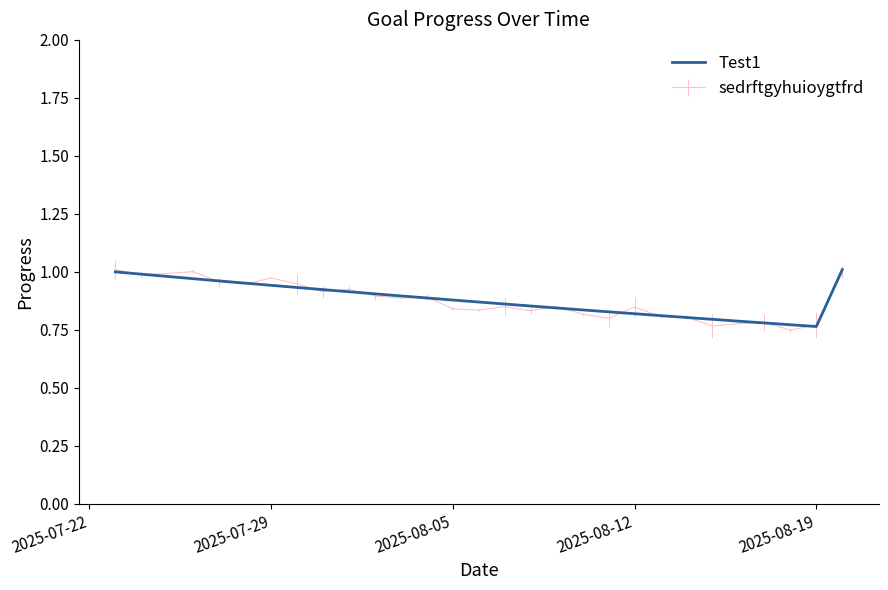

What is the smallest value displayed?

0.8